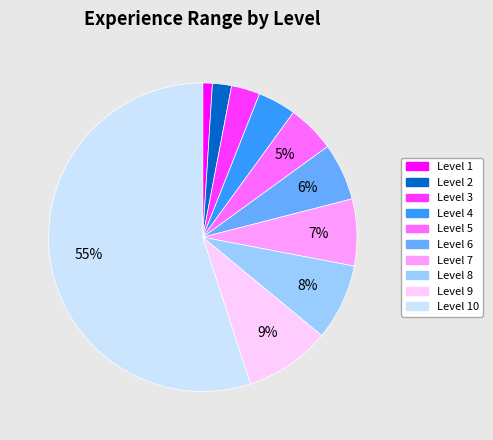

Do Level 10 and Level 7 together represent more than half of the pie?

Yes